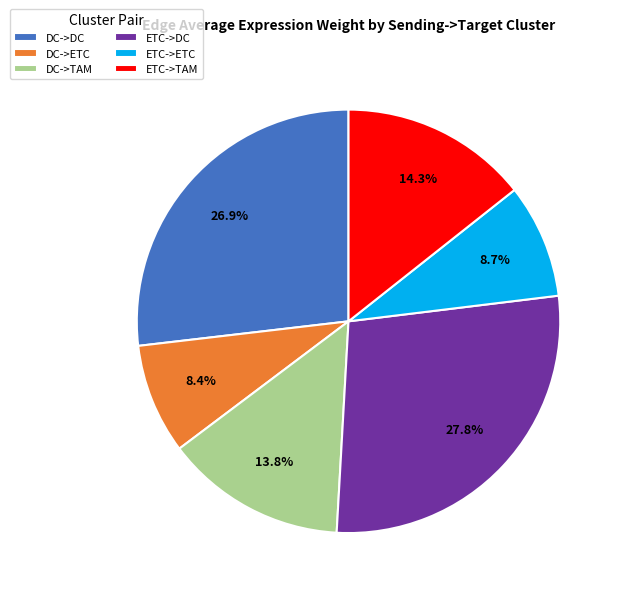

Which category has the biggest portion of the pie?

ETC->DC